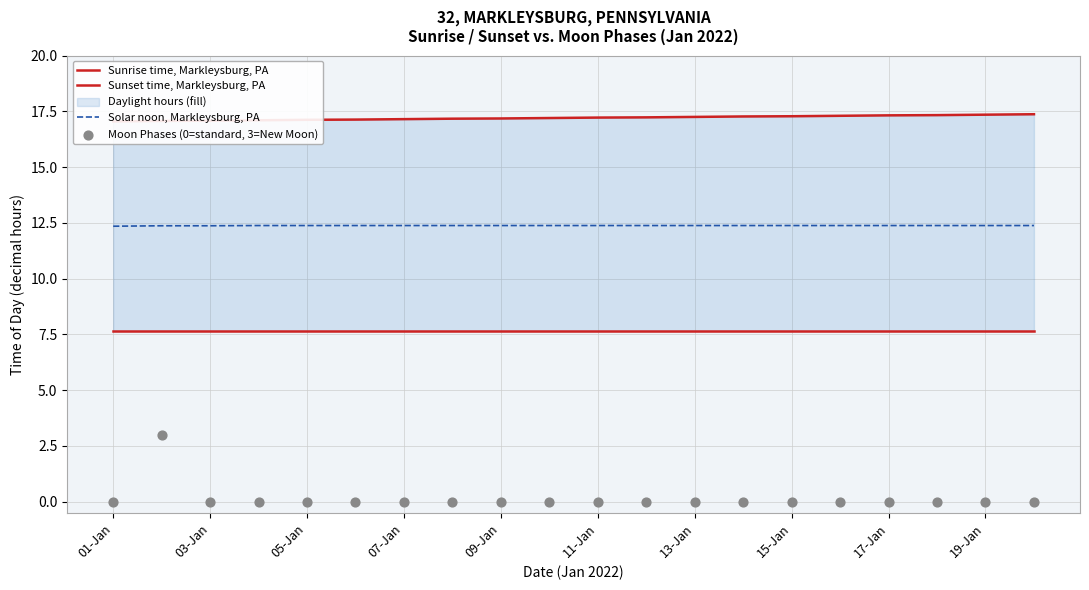

Which series reaches the maximum Y coordinate?

Sunset time, Markleysburg, PA